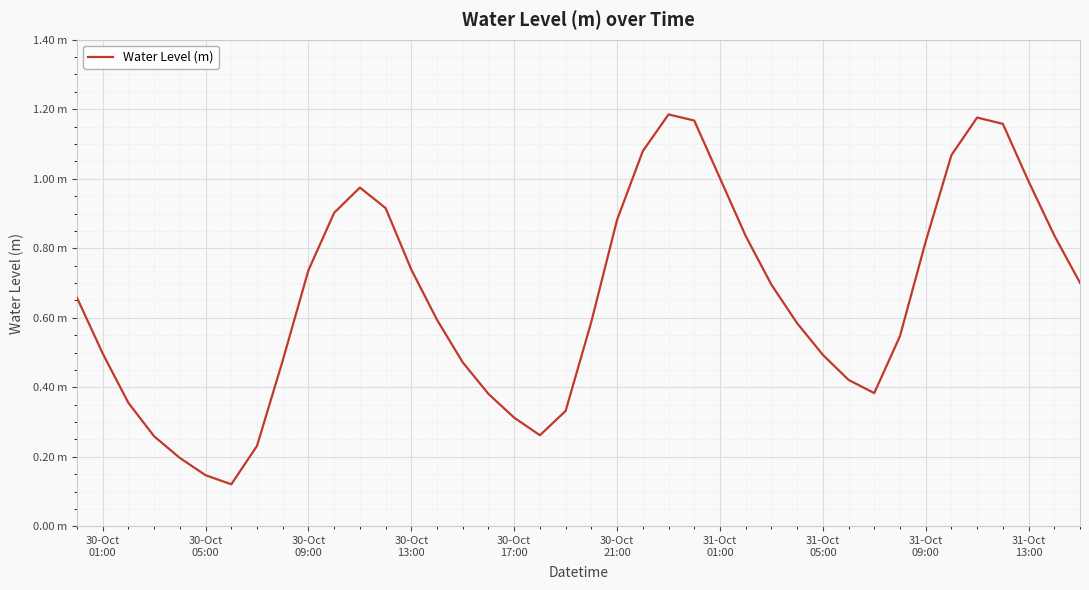

Does the chart display data point markers on the line(s)?

No